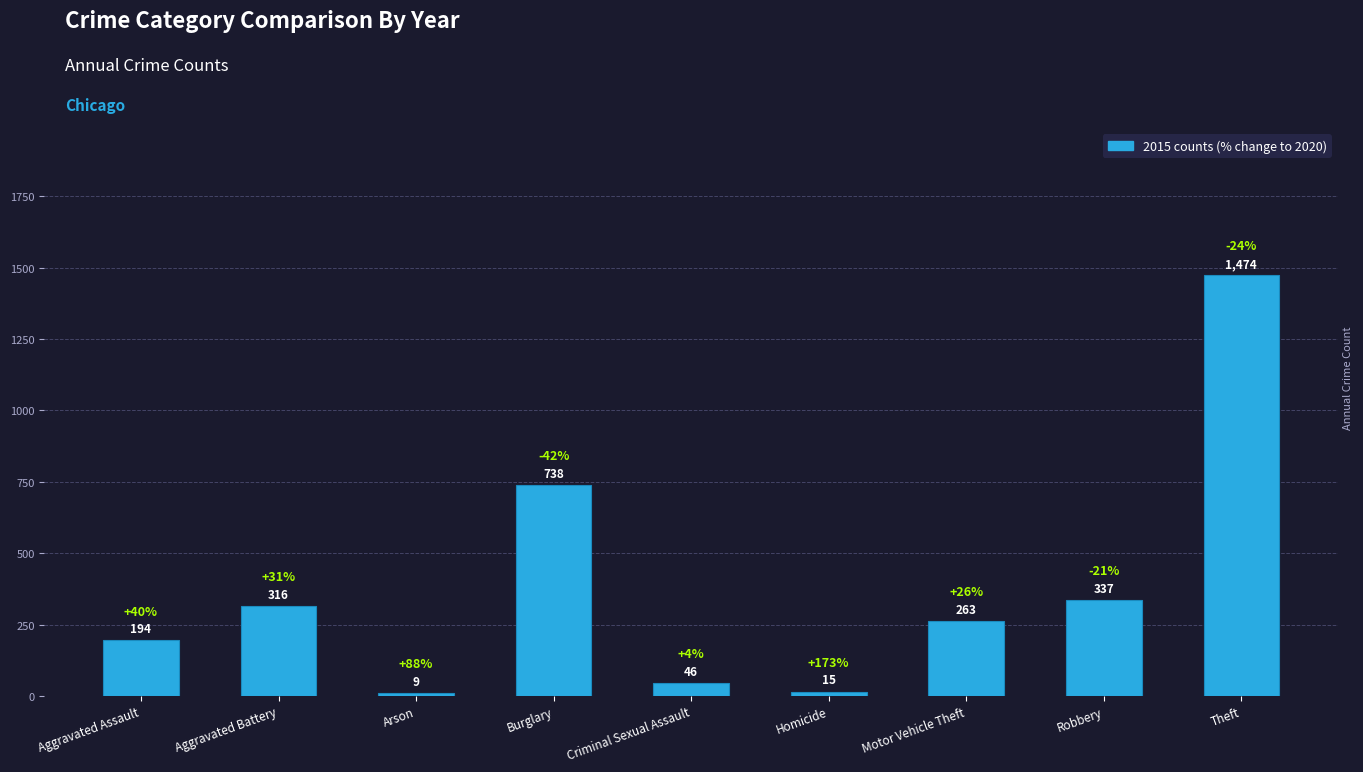

What is the change in value from Aggravated Battery to Criminal Sexual Assault?

-270